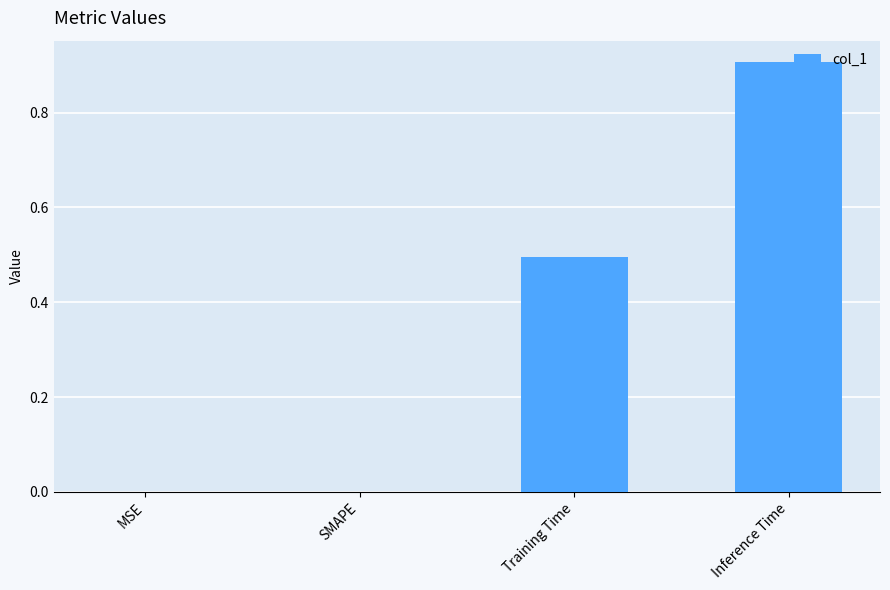

How many distinct data groups are displayed?

1